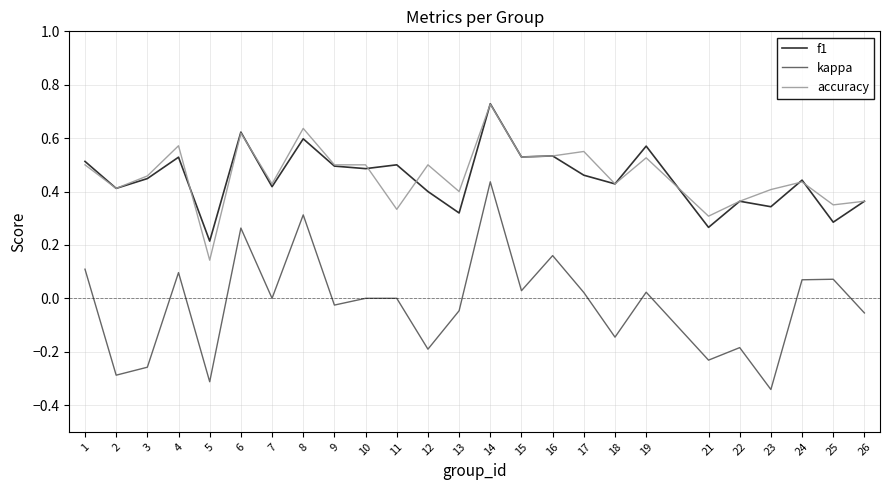

Which series has the largest range (max minus min)?

kappa